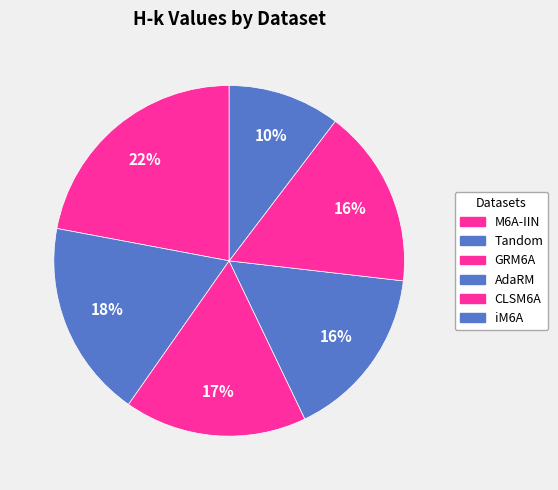

Is there any slice that represents more than half of the pie?

No